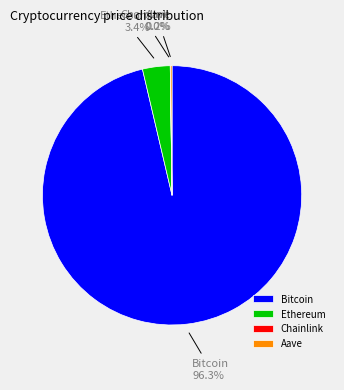

True or false: Bitcoin accounts for 96% of the total.

True